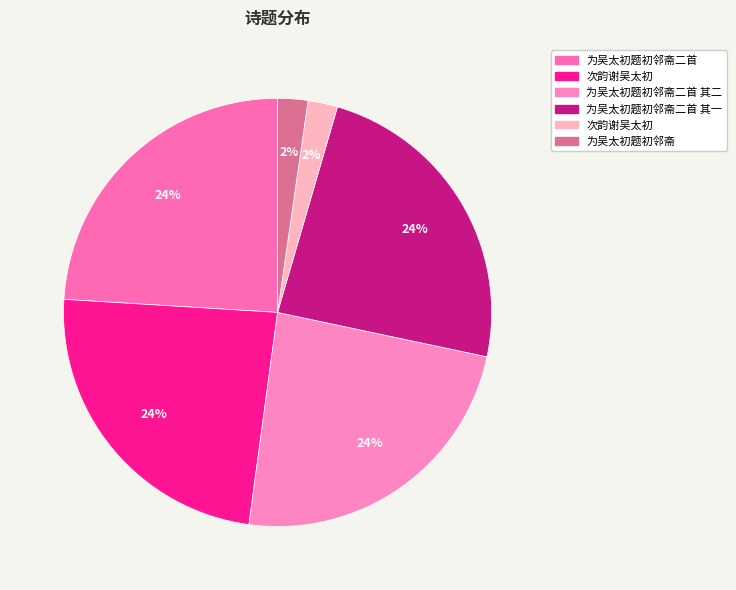

Count the number of slices in the pie.

6